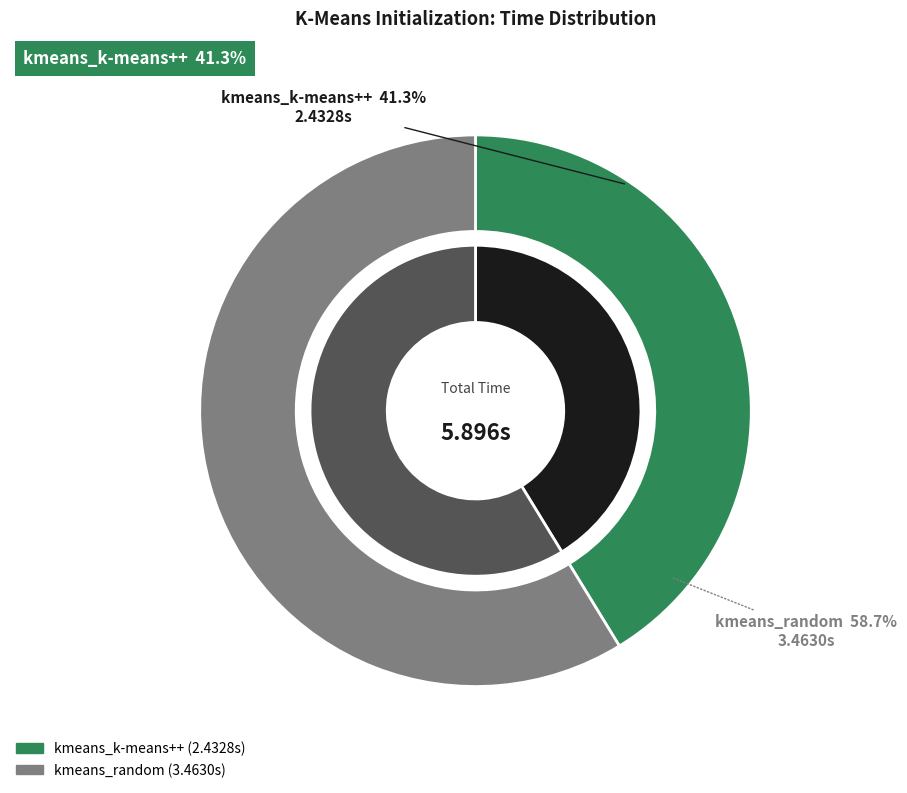

Combined, do kmeans_k-means++ and kmeans_random account for over 50%?

Yes